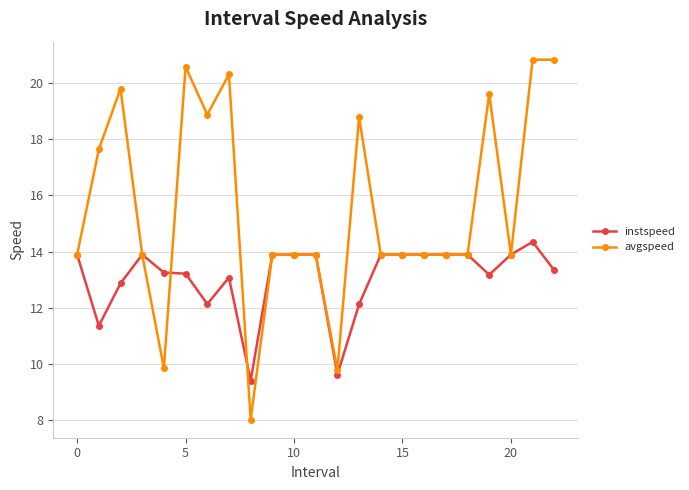

What is the smallest value displayed?

8.0